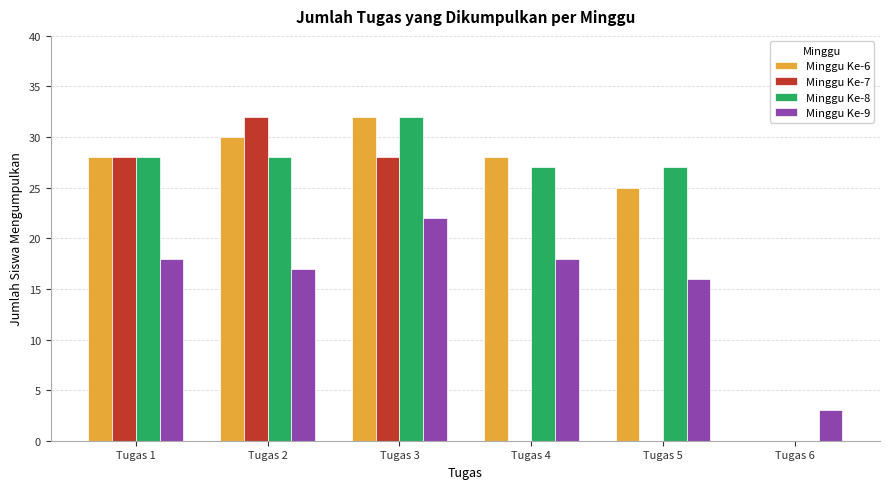

Reading right to left, what are all the values shown in this chart?

Minggu Ke-6: Tugas 6=0	Tugas 5=25	Tugas 4=28	Tugas 3=32	Tugas 2=30	Tugas 1=28
Minggu Ke-7: Tugas 6=0	Tugas 5=0	Tugas 4=0	Tugas 3=28	Tugas 2=32	Tugas 1=28
Minggu Ke-8: Tugas 6=0	Tugas 5=27	Tugas 4=27	Tugas 3=32	Tugas 2=28	Tugas 1=28
Minggu Ke-9: Tugas 6=3	Tugas 5=16	Tugas 4=18	Tugas 3=22	Tugas 2=17	Tugas 1=18